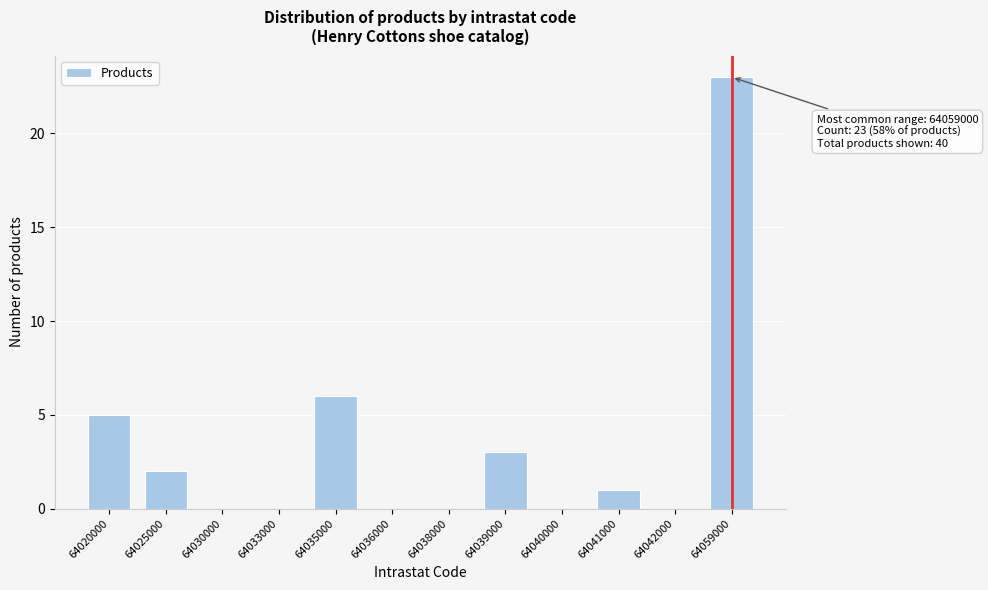

Reading right to left, extract all data points from this chart.

64059000=23	64042000=0	64041000=1	64040000=0	64039000=3	64038000=0	64036000=0	64035000=6	64033000=0	64030000=0	64025000=2	64020000=5